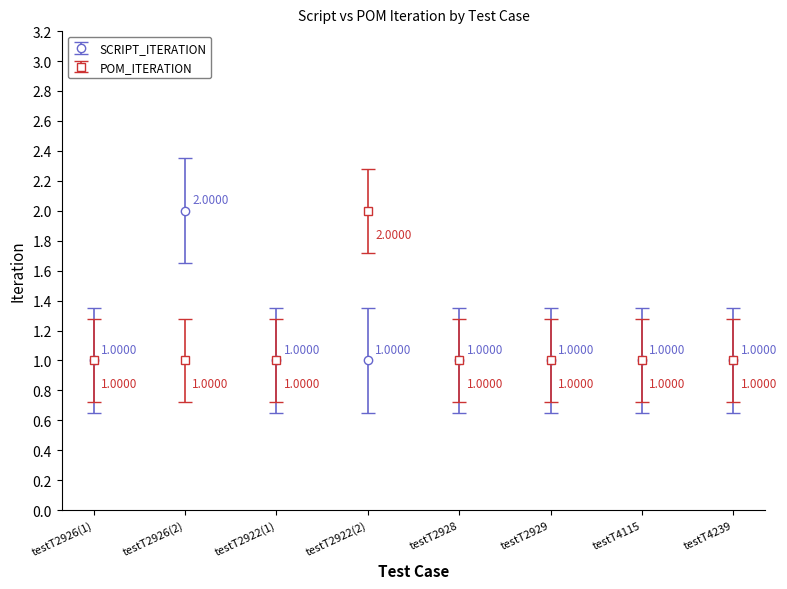

Does the chart have visible grid lines?

No